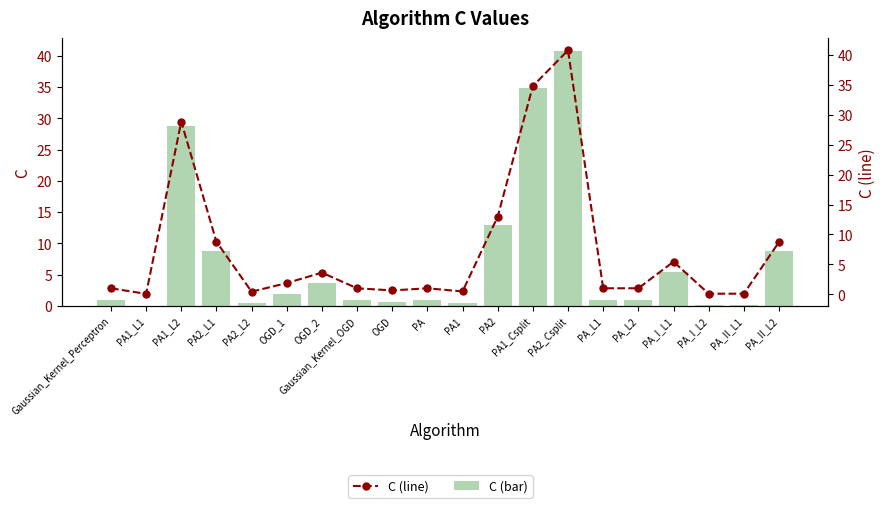

What is the label of the 14th bar from the right?

OGD_2